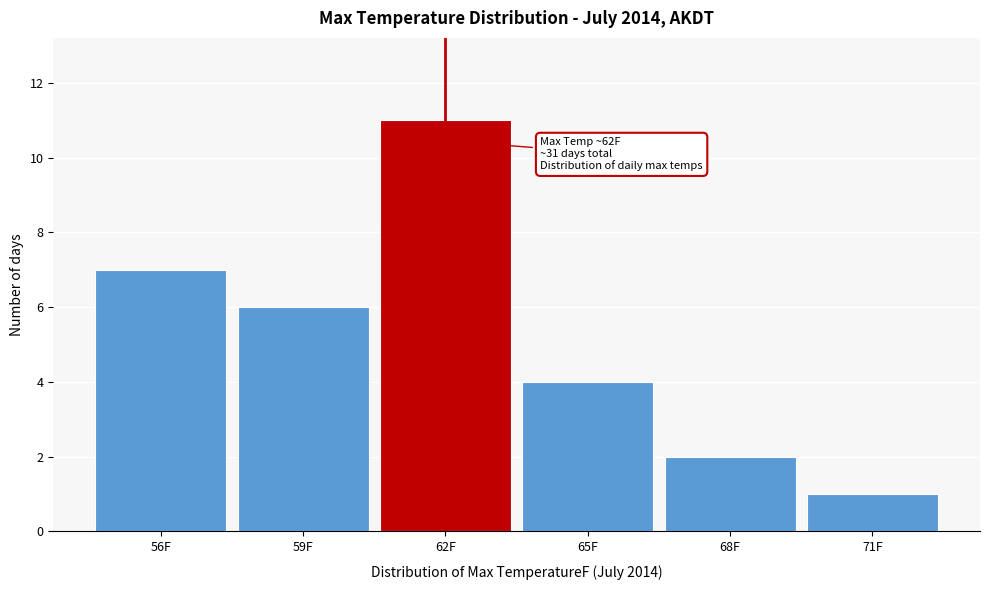

Which range on the x-axis has the tallest bar?

60.5 to 63.5